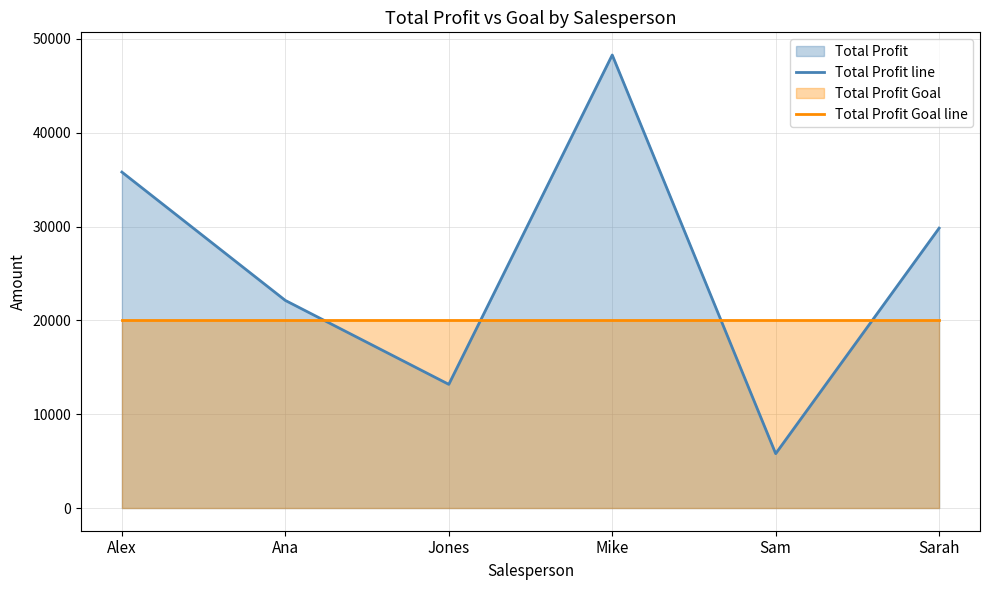

At which category does Total Profit line reach its first local peak?

Mike